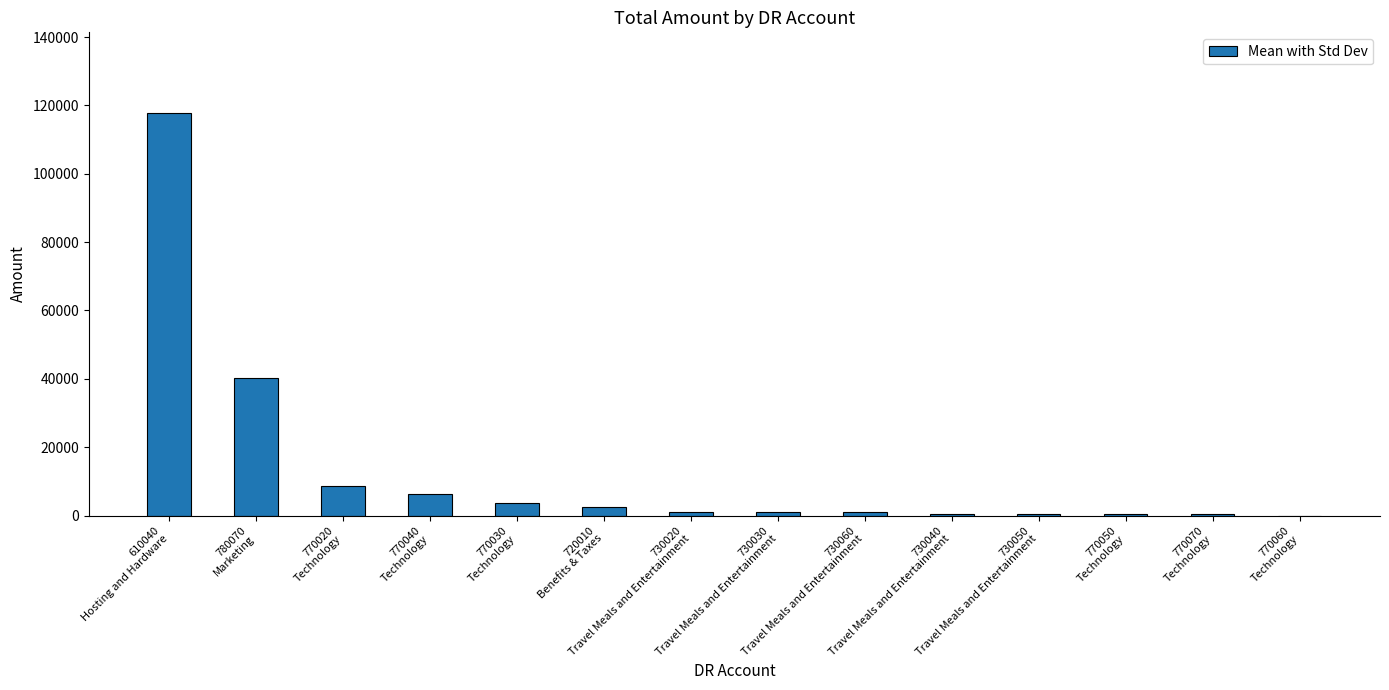

What is the difference between the maximum and minimum values?

117833.3